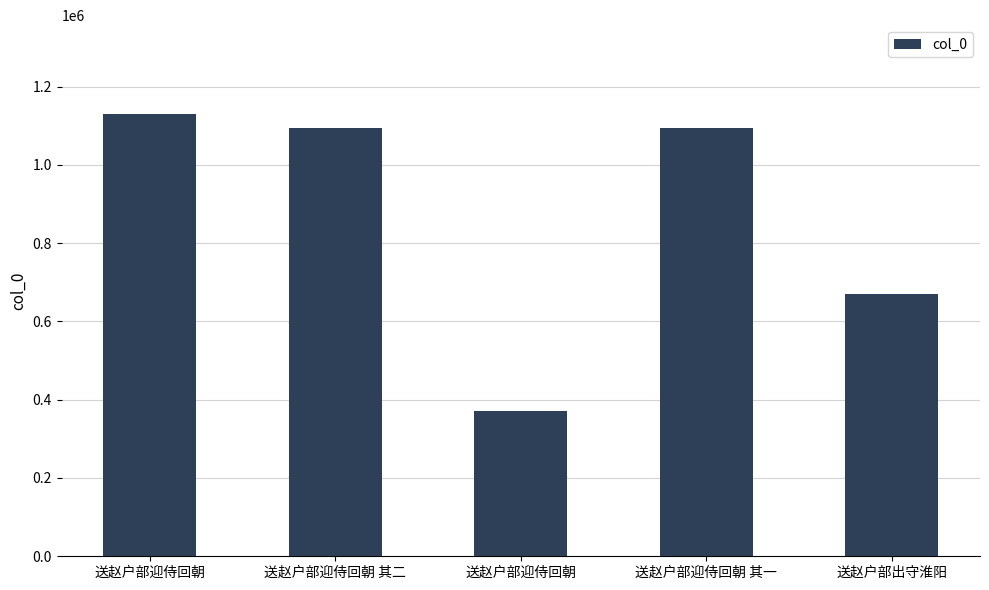

Reading right to left, extract all data points from this chart.

670332	1094004	372046	1094005	1130751